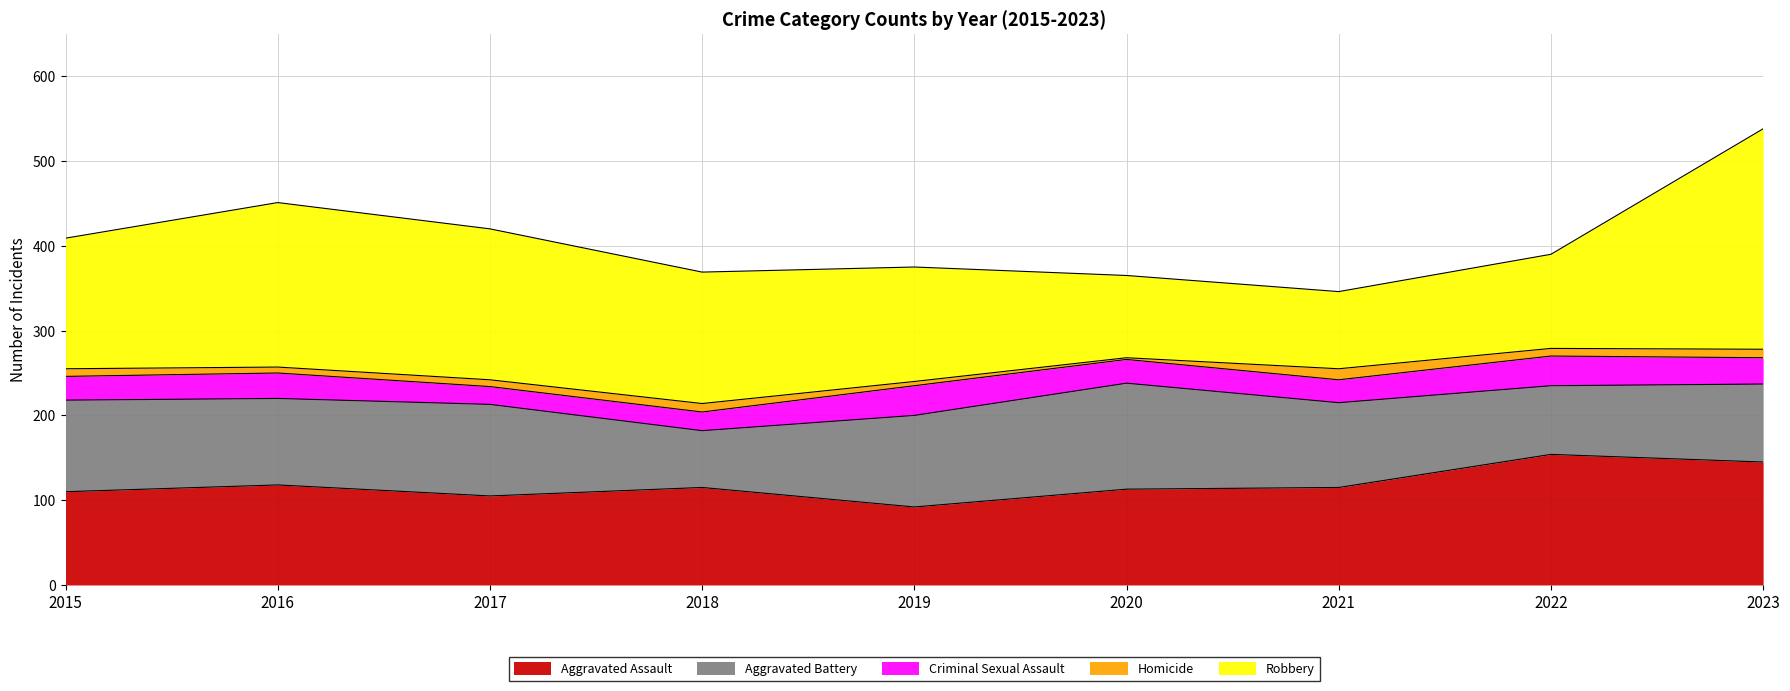

Reading right to left, transcribe all the data shown in this chart.

Aggravated Assault: 145	154	115	113	92	115	105	118	110
Aggravated Battery: 92	81	100	125	108	67	108	102	108
Criminal Sexual Assault: 31	35	27	28	35	22	21	30	28
Homicide: 10	9	13	2	5	10	8	7	9
Robbery: 260	111	91	97	135	155	178	194	154